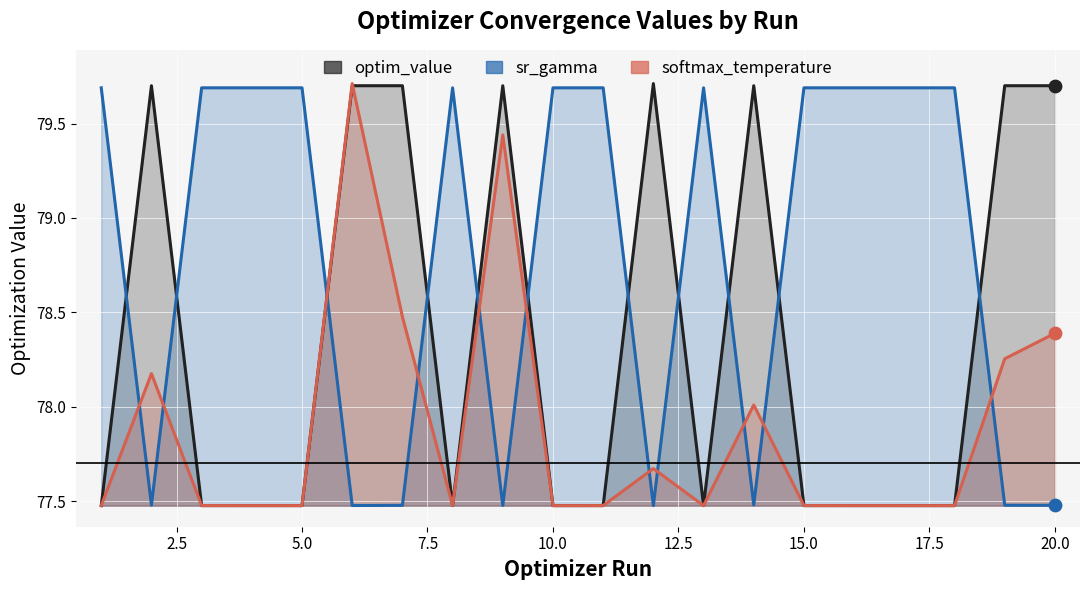

Which series has the largest total across all categories?

sr_gamma